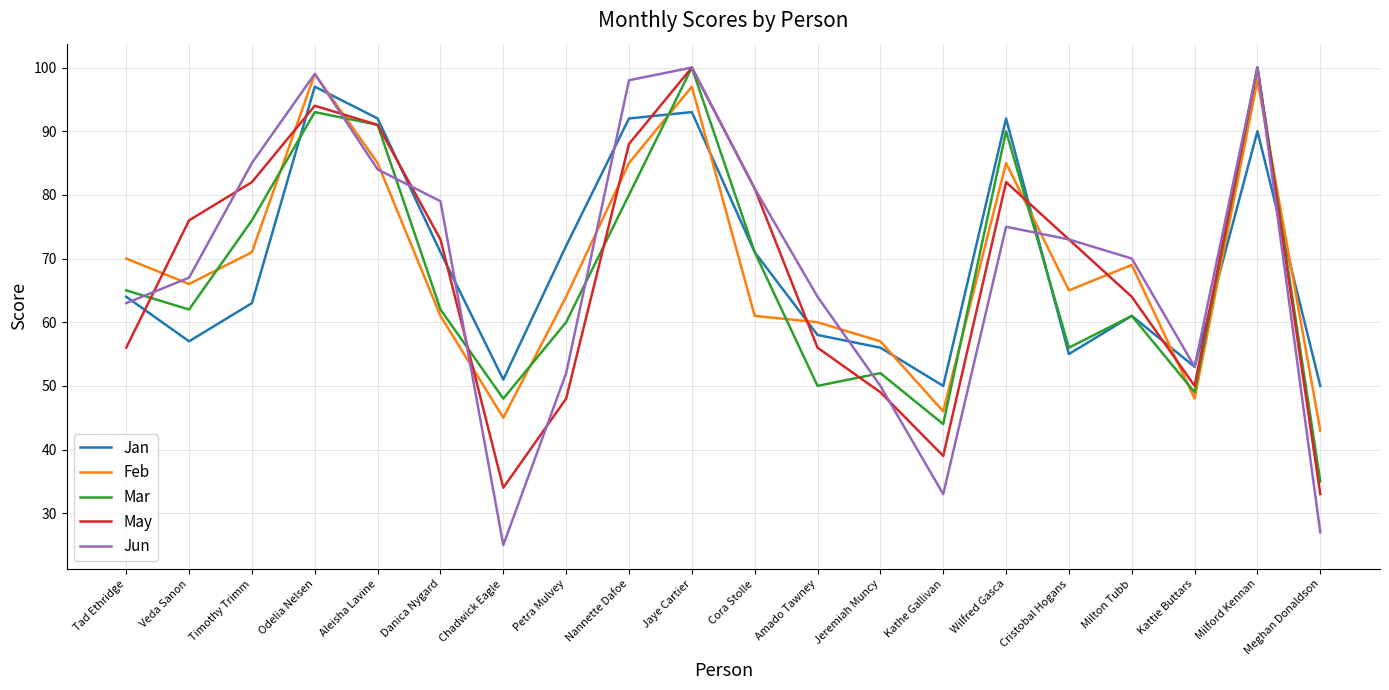

Reading left to right, transcribe all the data shown in this chart.

Jan: Tad Ethridge=64	Veda Sanon=57	Timothy Trimm=63	Odelia Nelsen=97	Aleisha Lavine=92	Danica Nygard=71	Chadwick Eagle=51	Petra Mulvey=72	Nannette Dafoe=92	Jaye Cartier=93	Cora Stolle=71	Amado Tawney=58	Jeremiah Muncy=56	Kathe Gallivan=50	Wilfred Gasca=92	Cristobal Hogans=55	Milton Tubb=61	Kattie Buttars=53	Milford Kennan=90	Meghan Donaldson=50
Feb: Tad Ethridge=70	Veda Sanon=66	Timothy Trimm=71	Odelia Nelsen=99	Aleisha Lavine=85	Danica Nygard=61	Chadwick Eagle=45	Petra Mulvey=64	Nannette Dafoe=85	Jaye Cartier=97	Cora Stolle=61	Amado Tawney=60	Jeremiah Muncy=57	Kathe Gallivan=46	Wilfred Gasca=85	Cristobal Hogans=65	Milton Tubb=69	Kattie Buttars=48	Milford Kennan=98	Meghan Donaldson=43
Mar: Tad Ethridge=65	Veda Sanon=62	Timothy Trimm=76	Odelia Nelsen=93	Aleisha Lavine=91	Danica Nygard=62	Chadwick Eagle=48	Petra Mulvey=60	Nannette Dafoe=80	Jaye Cartier=100	Cora Stolle=71	Amado Tawney=50	Jeremiah Muncy=52	Kathe Gallivan=44	Wilfred Gasca=90	Cristobal Hogans=56	Milton Tubb=61	Kattie Buttars=49	Milford Kennan=100	Meghan Donaldson=35
May: Tad Ethridge=56	Veda Sanon=76	Timothy Trimm=82	Odelia Nelsen=94	Aleisha Lavine=91	Danica Nygard=73	Chadwick Eagle=34	Petra Mulvey=48	Nannette Dafoe=88	Jaye Cartier=100	Cora Stolle=81	Amado Tawney=56	Jeremiah Muncy=49	Kathe Gallivan=39	Wilfred Gasca=82	Cristobal Hogans=73	Milton Tubb=64	Kattie Buttars=50	Milford Kennan=100	Meghan Donaldson=33
Jun: Tad Ethridge=63	Veda Sanon=67	Timothy Trimm=85	Odelia Nelsen=99	Aleisha Lavine=84	Danica Nygard=79	Chadwick Eagle=25	Petra Mulvey=52	Nannette Dafoe=98	Jaye Cartier=100	Cora Stolle=81	Amado Tawney=64	Jeremiah Muncy=50	Kathe Gallivan=33	Wilfred Gasca=75	Cristobal Hogans=73	Milton Tubb=70	Kattie Buttars=53	Milford Kennan=100	Meghan Donaldson=27